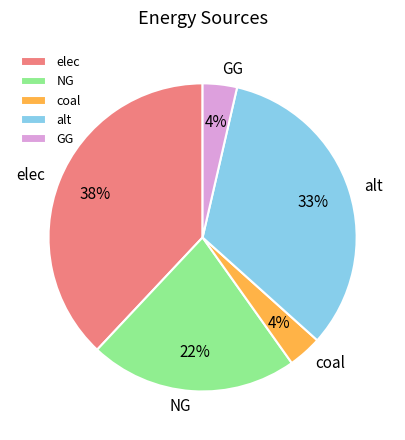

To the nearest percent, what is the average slice percentage?

20%